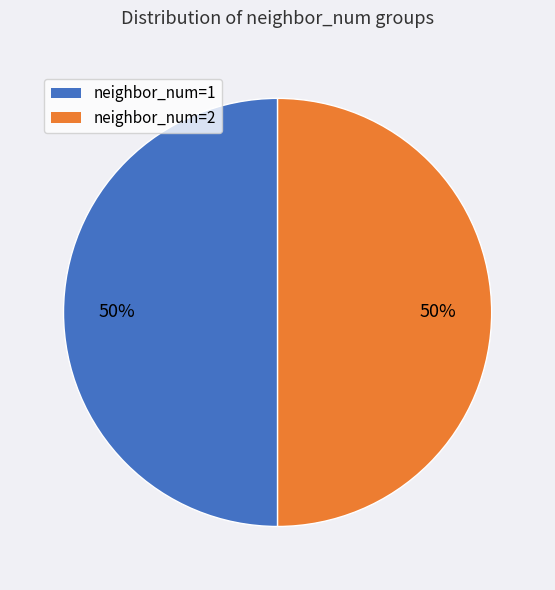

What is the ratio of the value at neighbor_num=2 to the value at neighbor_num=1?

1.0